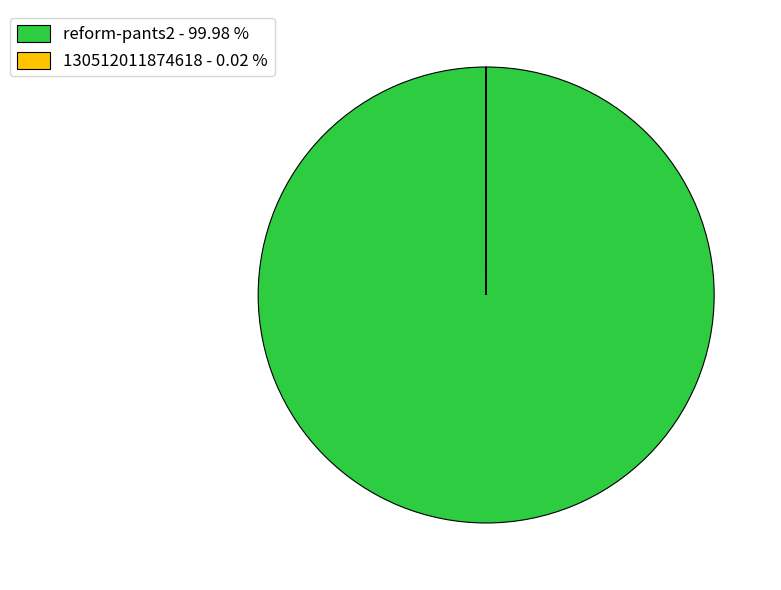

Is there any slice that represents more than half of the pie?

Yes